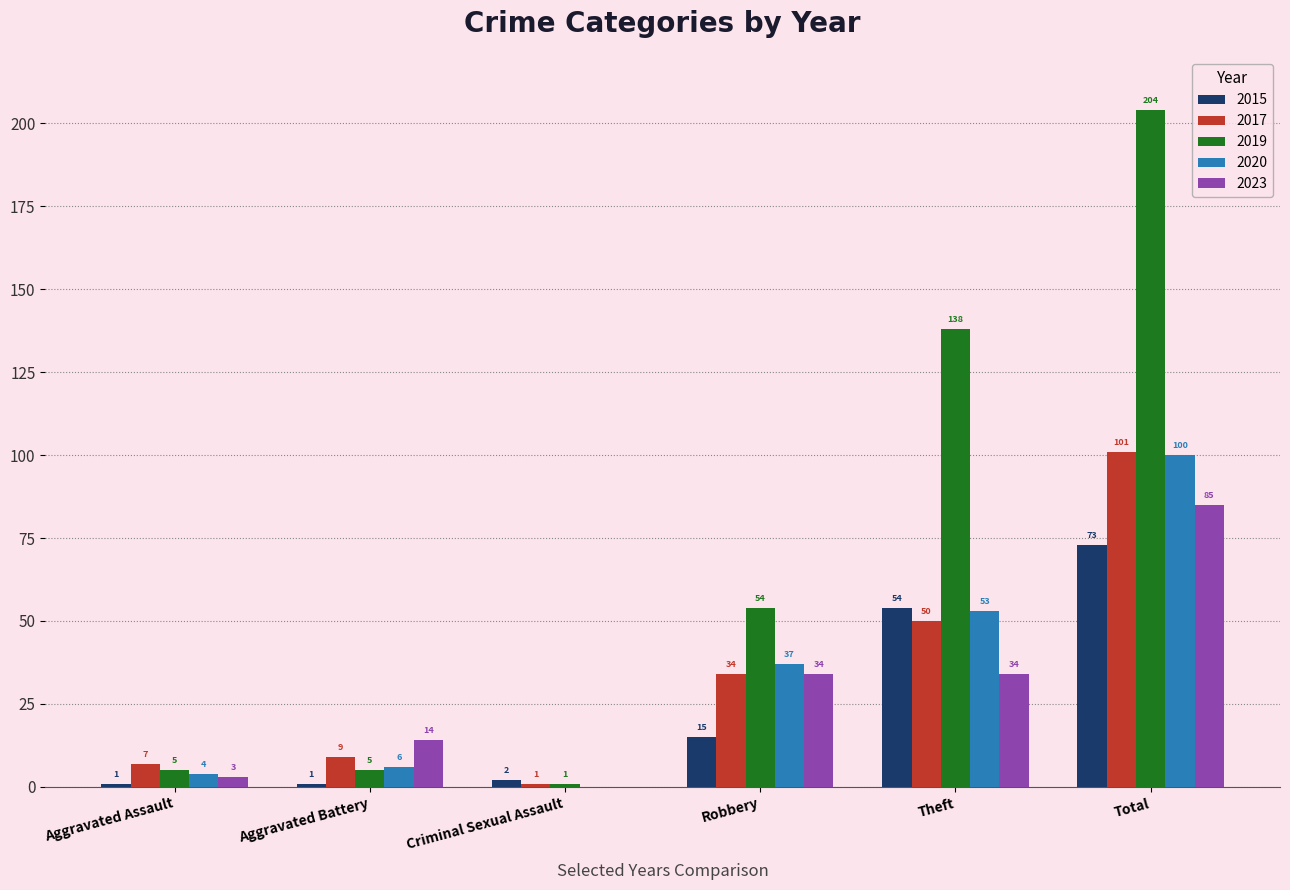

The value of 2020 at Total is 142. True or false?

False